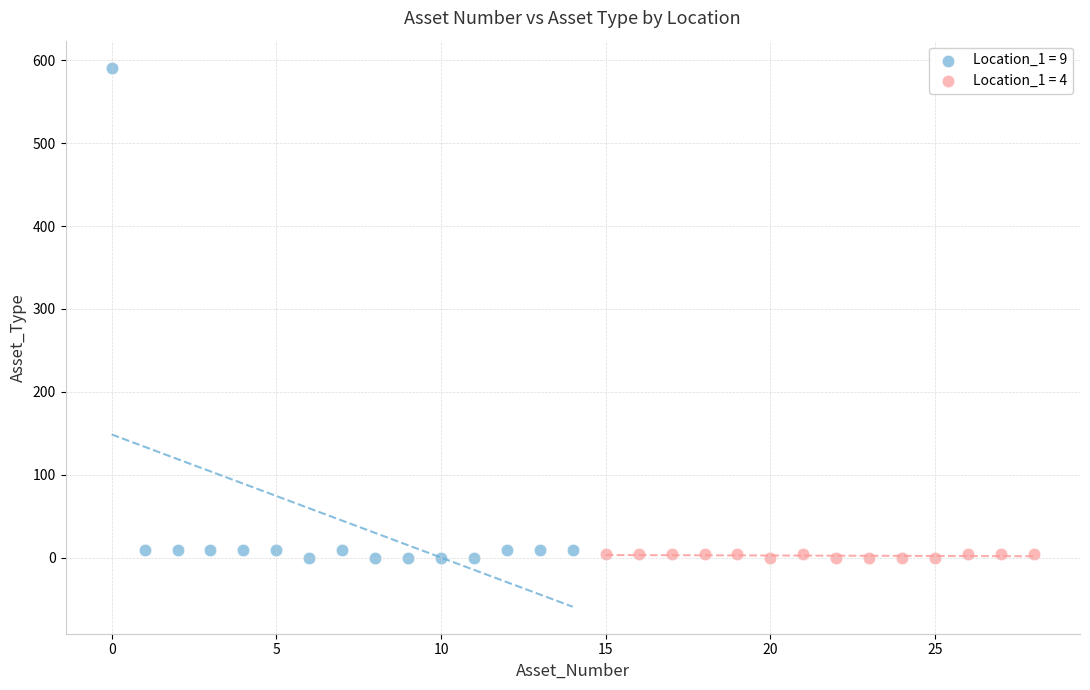

Which series has the largest Y range (max minus min)?

Location_1 = 9